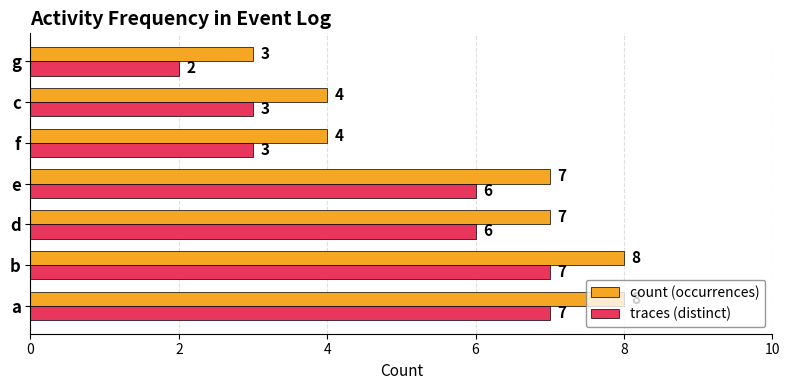

At d, list the series in order from smallest to largest.

traces (distinct), count (occurrences)